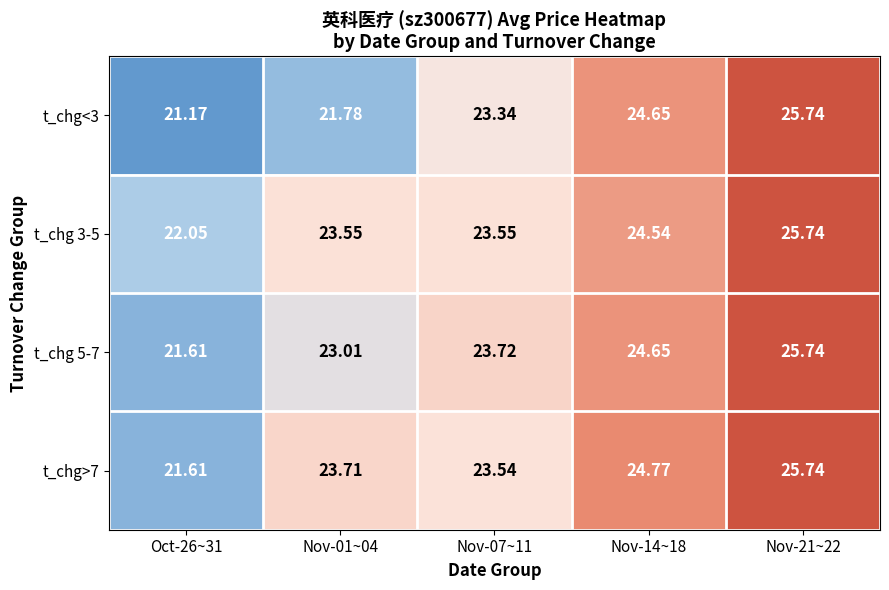

At which category is the sum across all series the highest?

Nov-21~22